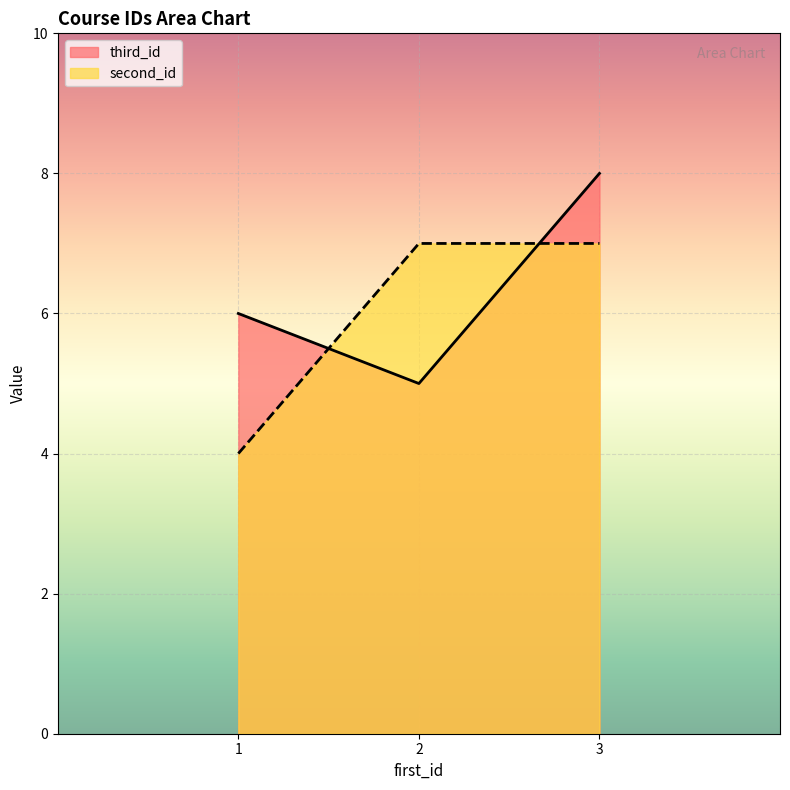

At which label does second_id reach its peak?

2